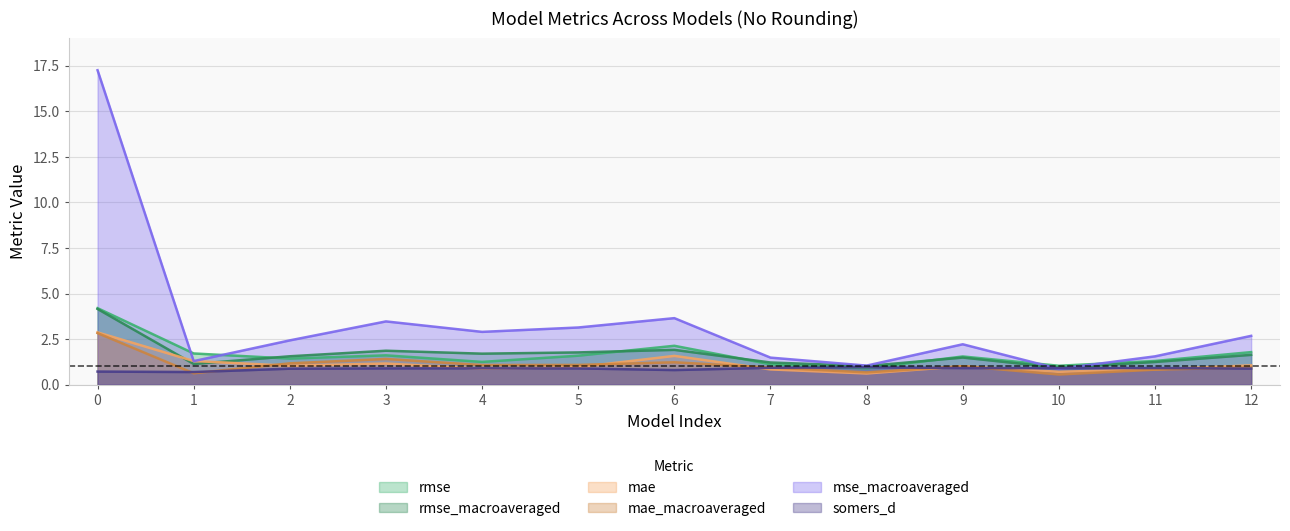

At which label does rmse_macroaveraged reach its minimum?

10